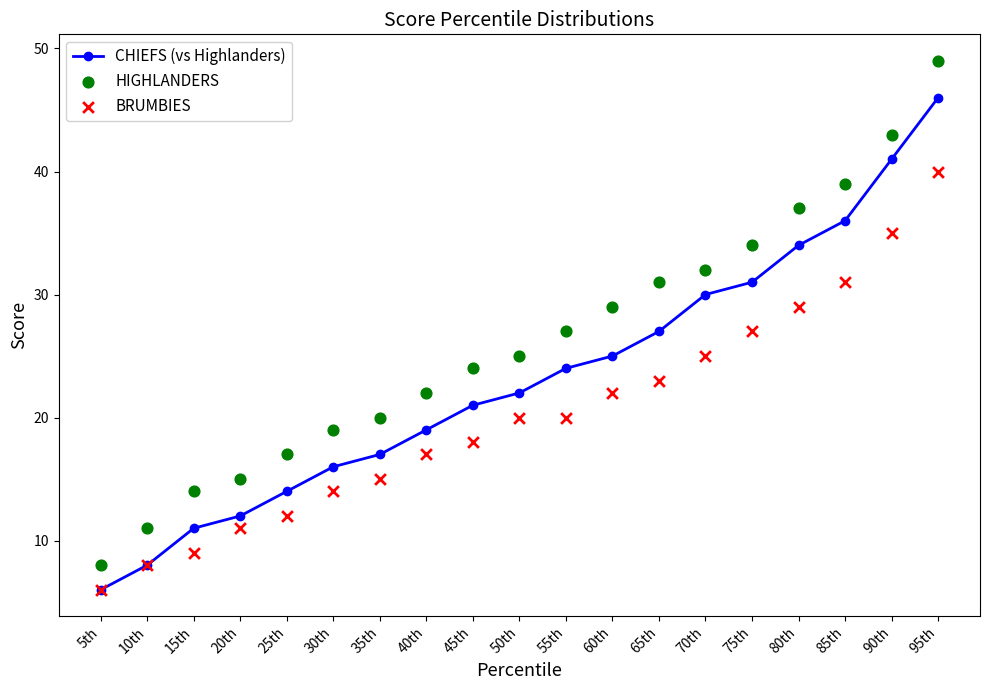

Which series has the largest total across all categories?

HIGHLANDERS